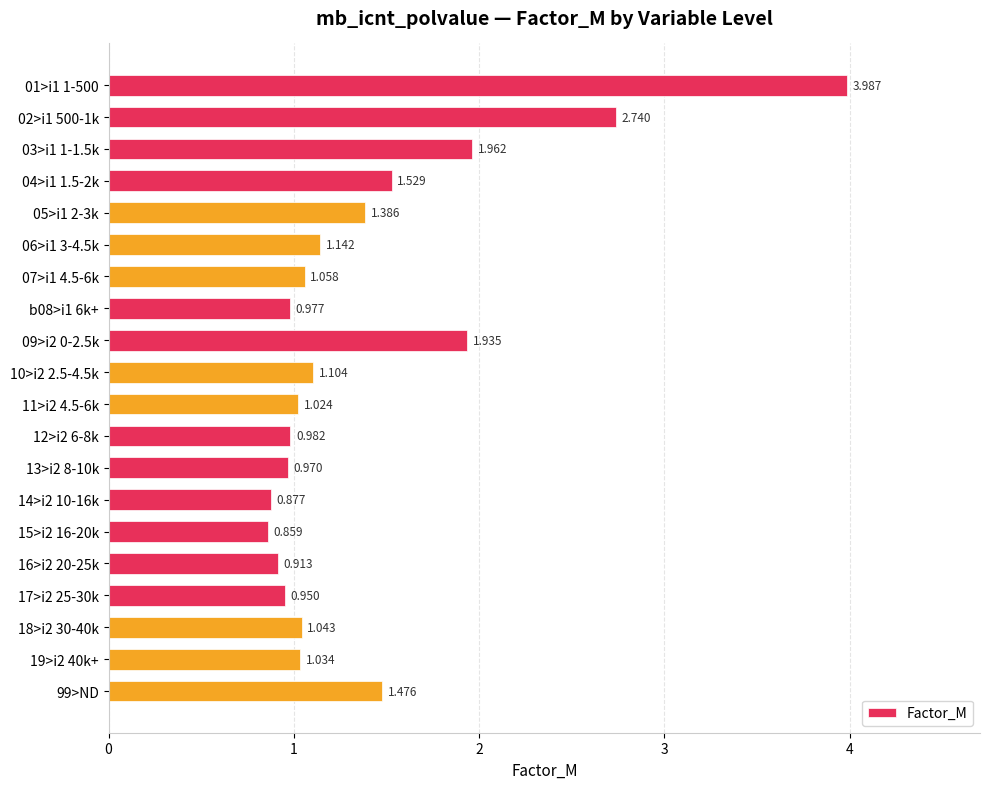

How many categories are shown in the chart?

20